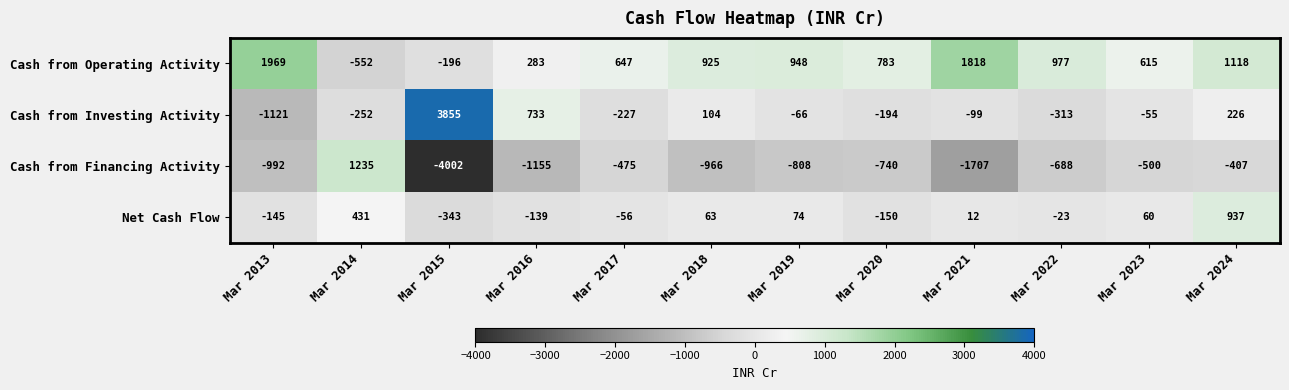

Which series has the widest spread of values?

Cash from Financing Activity